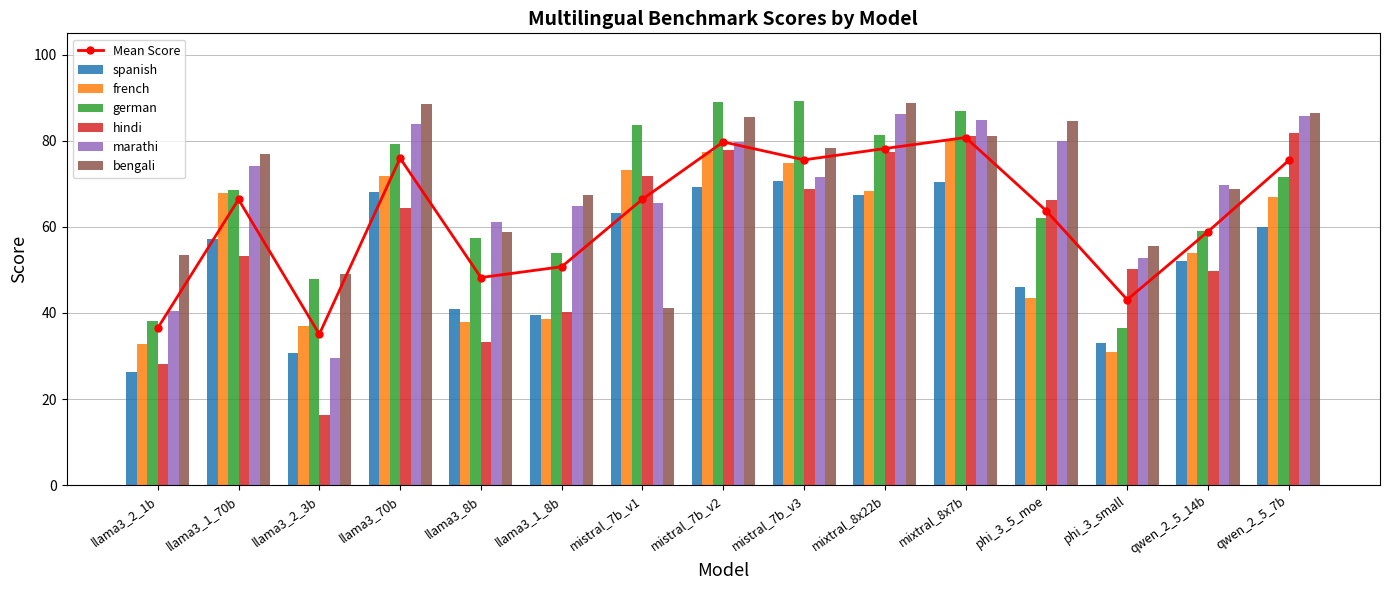

At which label does spanish first exceed 57?

llama3_1_70b